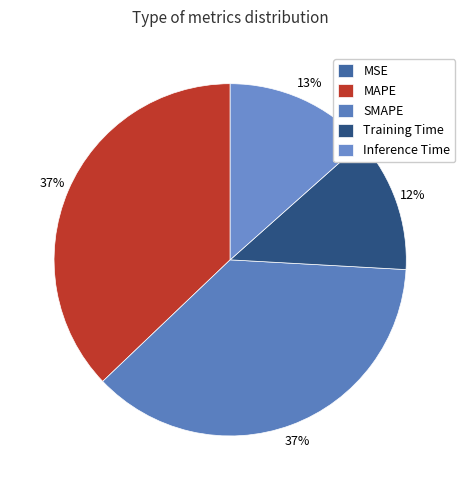

Is it true that MSE is 0% of the pie?

True